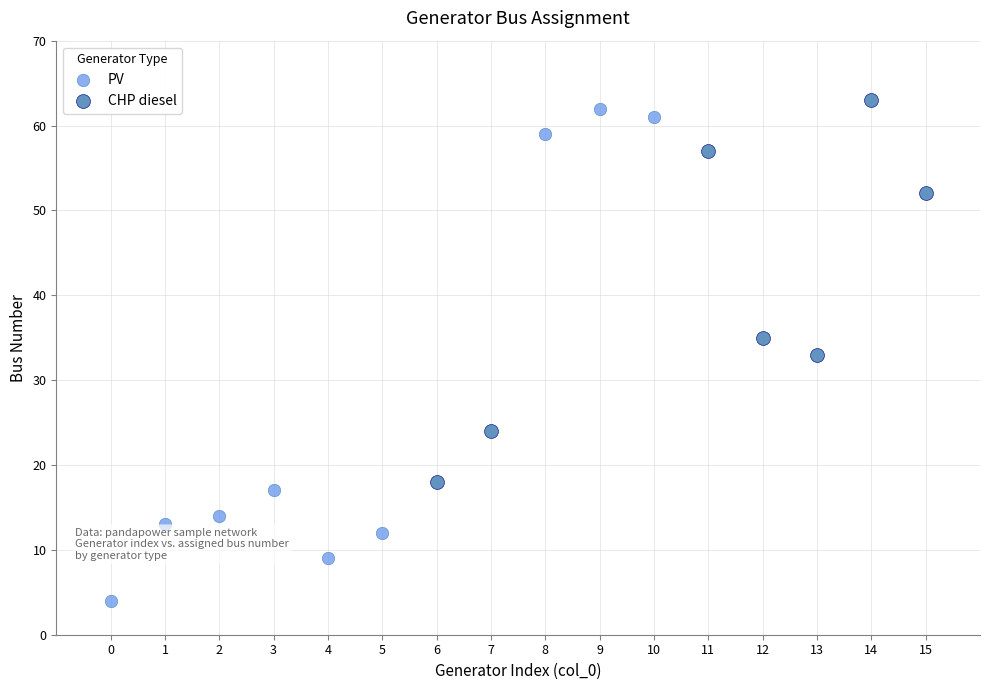

Which series has the widest spread of Y values?

PV